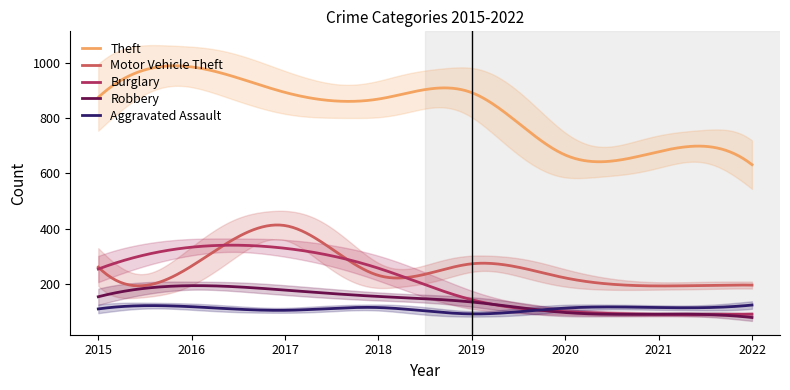

True or false: Motor Vehicle Theft and Theft intersect in this chart.

False